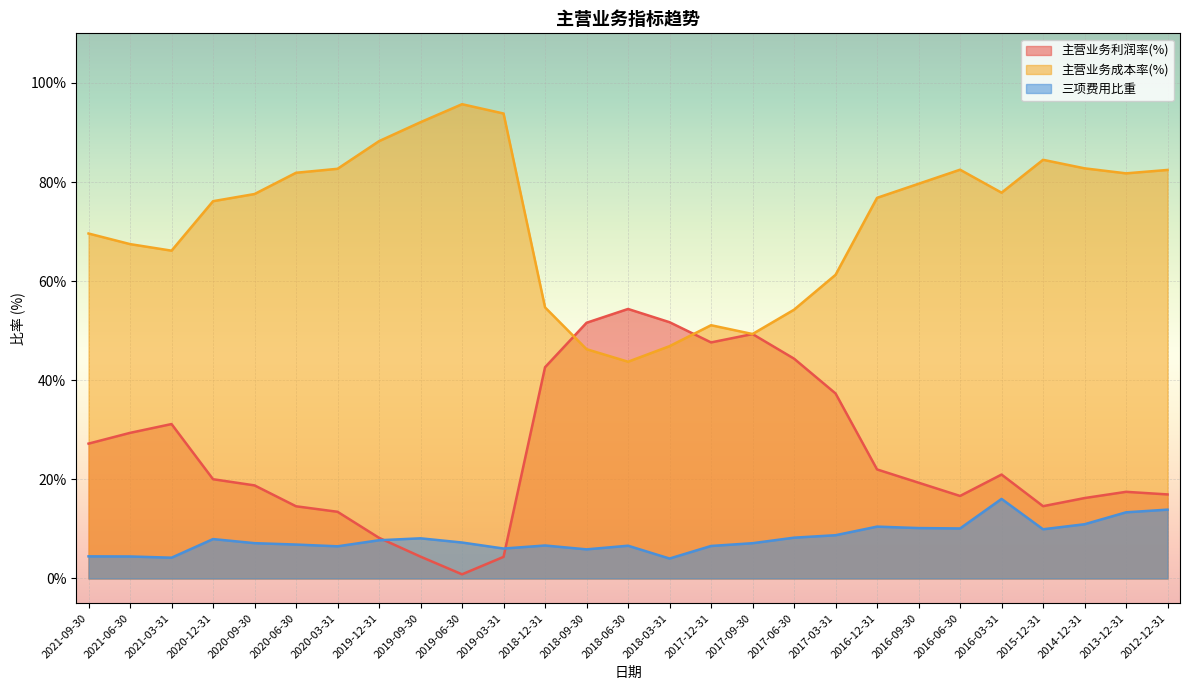

What is the maximum value shown in the chart?

95.7